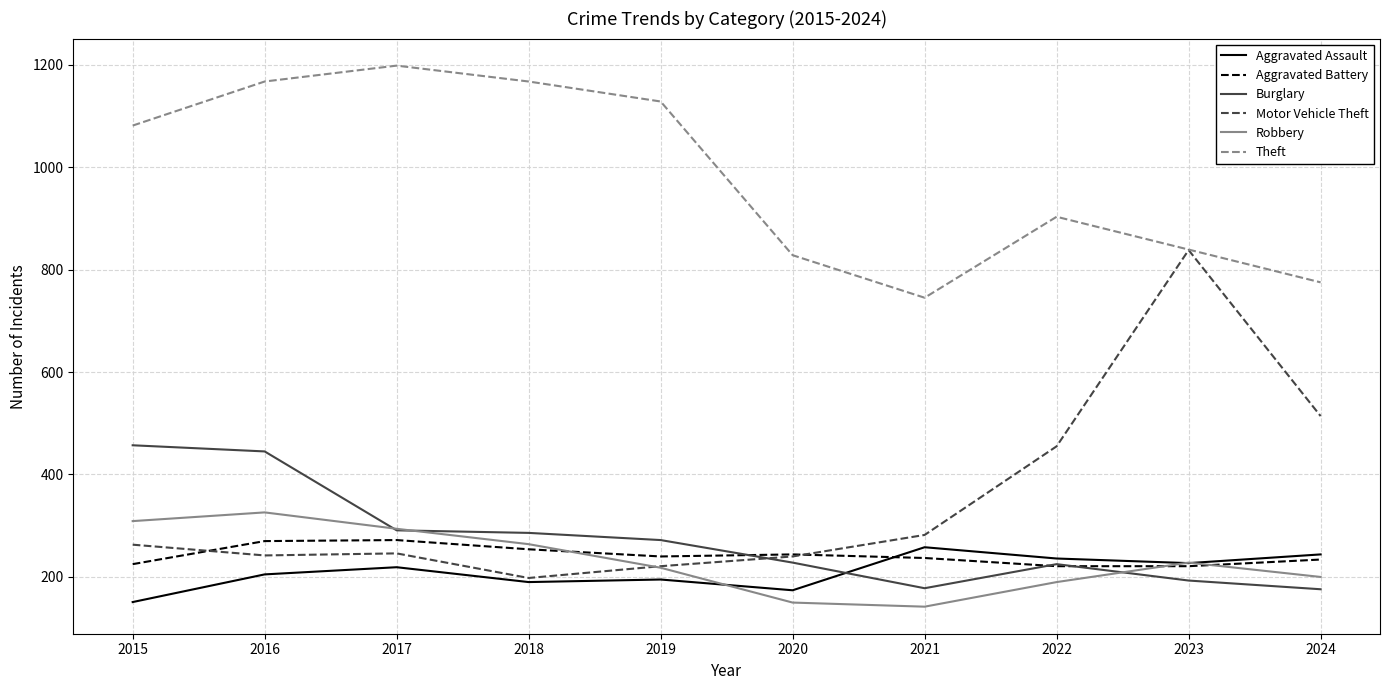

True or false: Motor Vehicle Theft has more than 0 points higher than both neighbors.

True